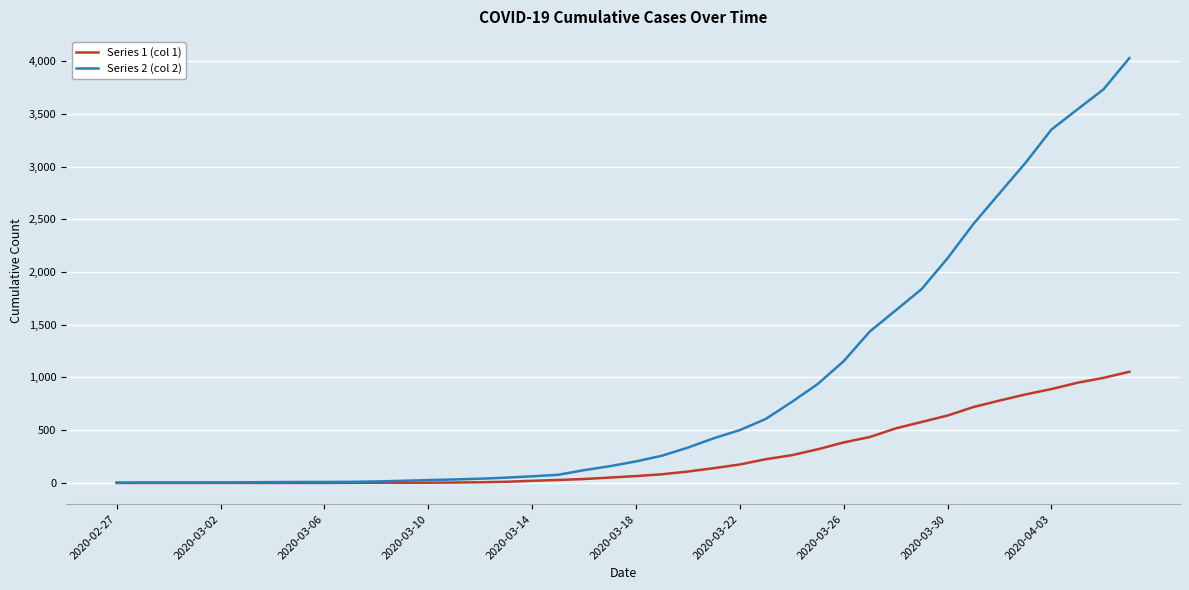

Which series has the largest total across all categories?

Series 2 (col 2)